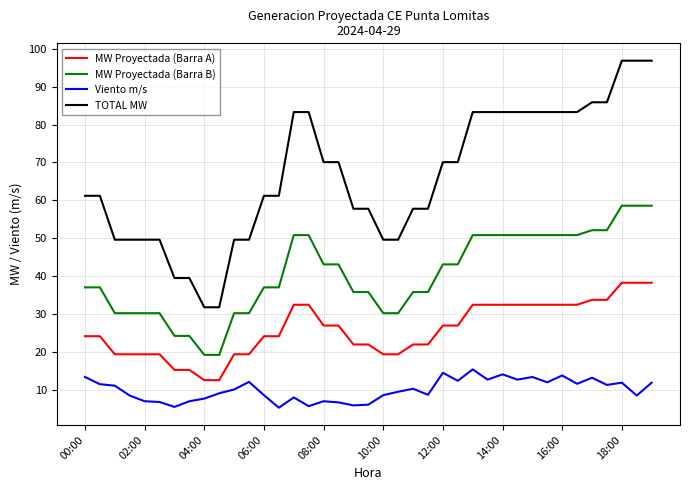

What is the highest value of the MW Proyectada (Barra A) series?

38.3